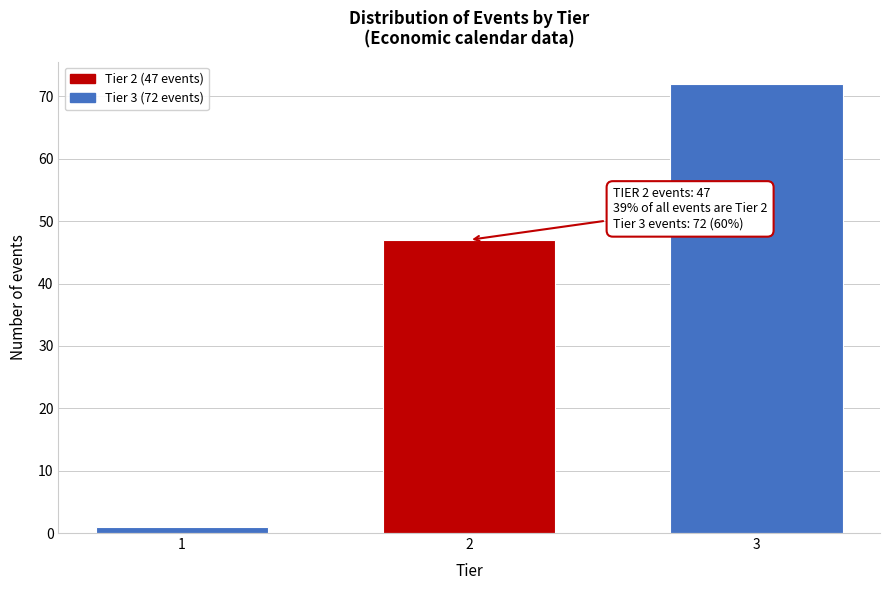

Reading right to left, transcribe all the data shown in this chart.

72	47	1